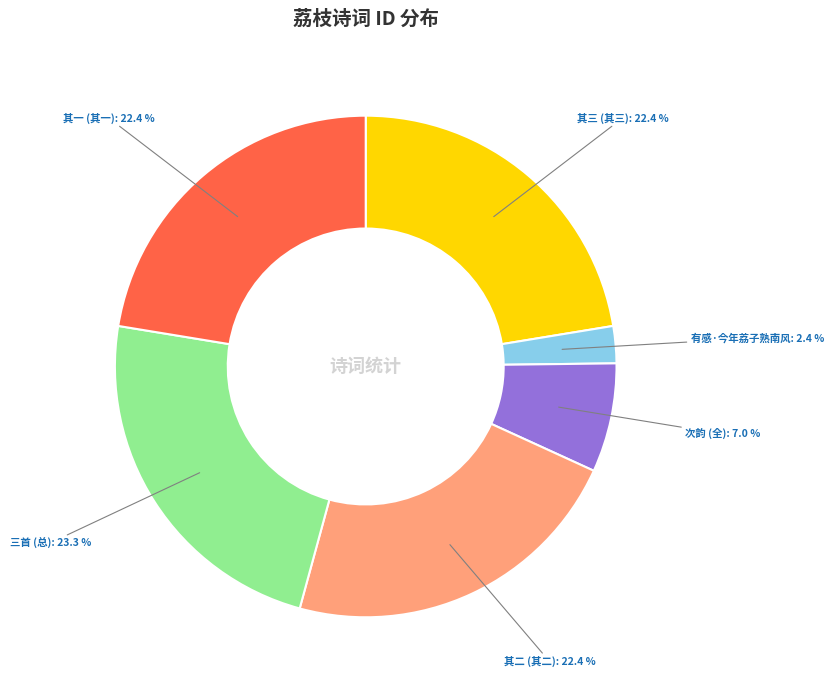

To the nearest percent, what is the average slice percentage?

17%